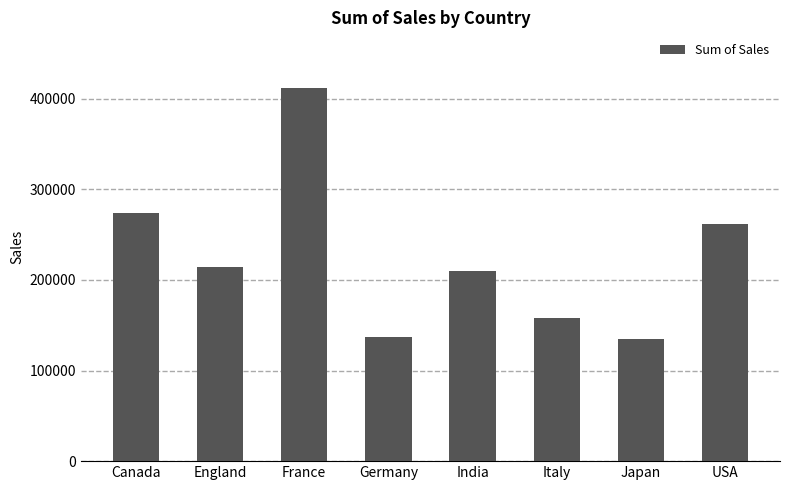

What is the smallest value displayed?

134421.8